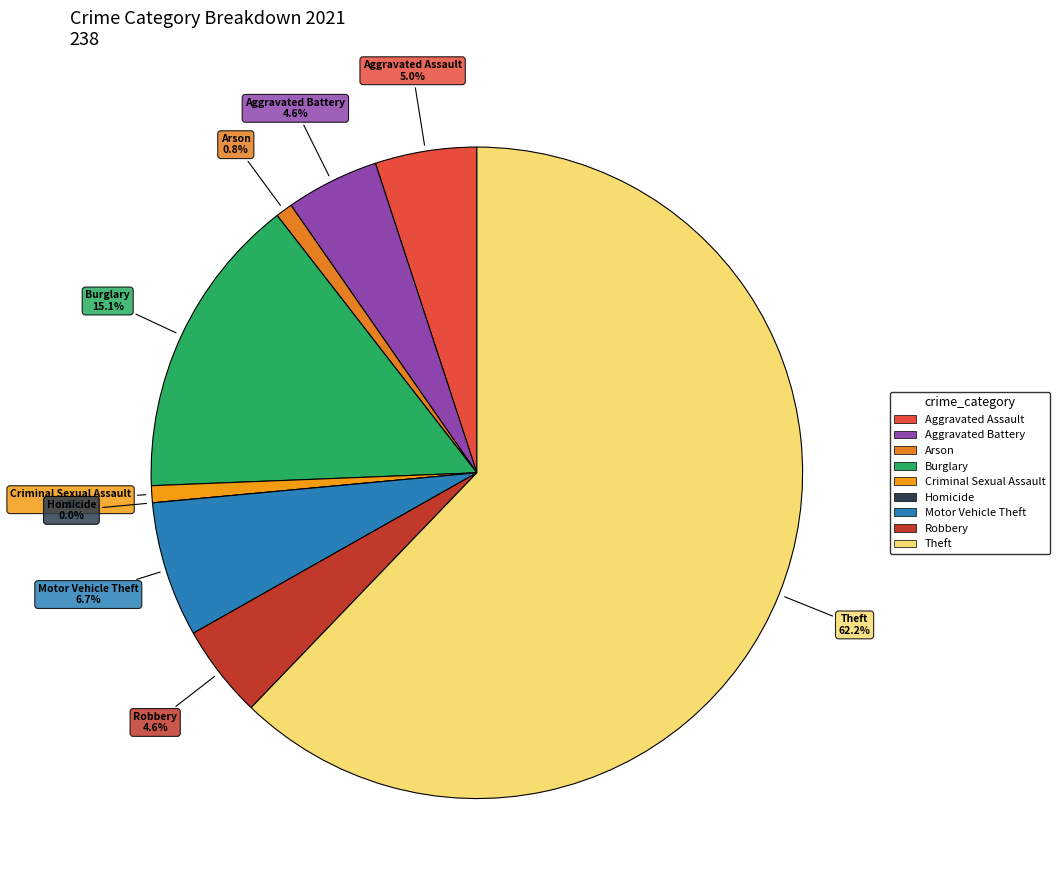

What is the total percentage of Motor Vehicle Theft and Homicide?

6.7%